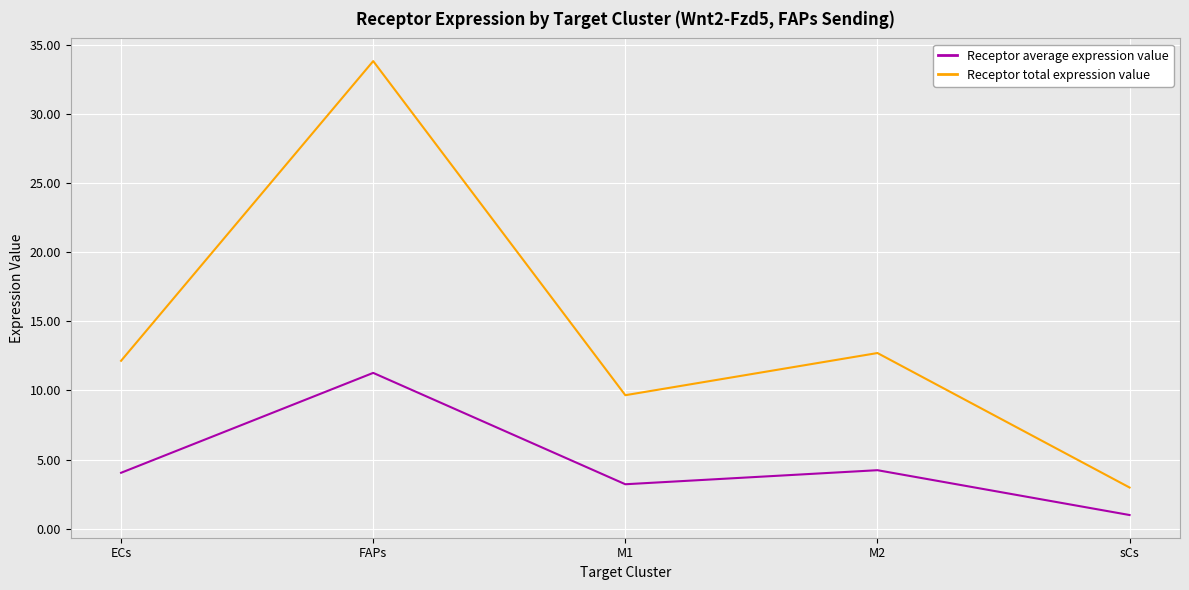

Reading left to right, what are all the values shown in this chart?

Receptor average expression value: 4.0	11.3	3.2	4.2	1.0
Receptor total expression value: 12.1	33.8	9.7	12.7	3.0